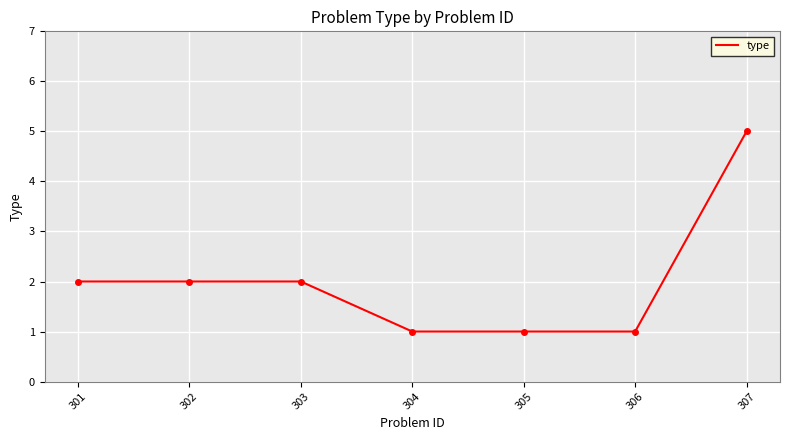

What is the ratio of the value at 305 to the value at 303?

0.5